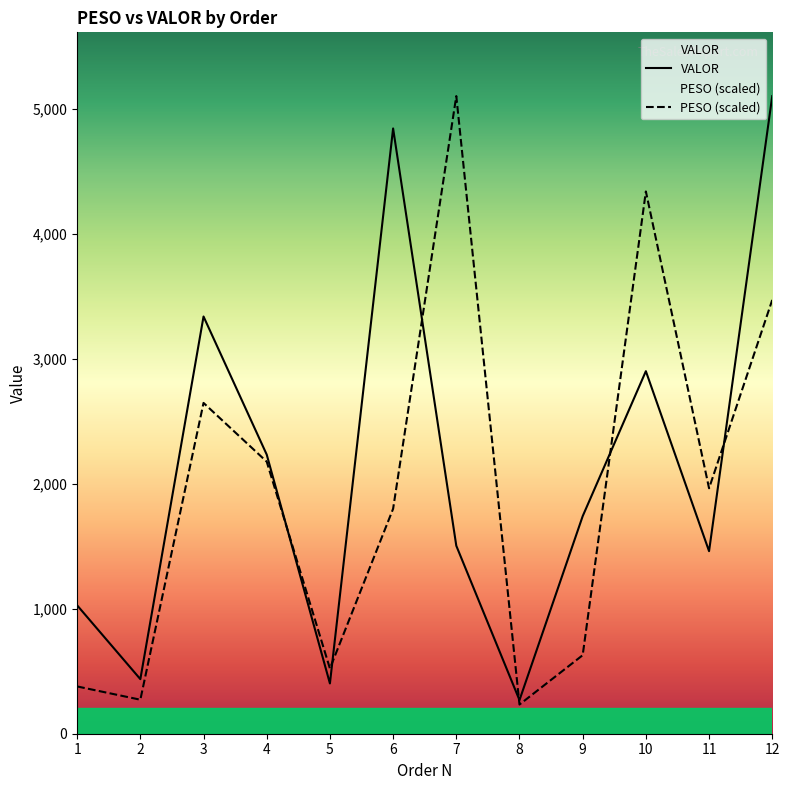

True or false: VALOR has more than 1 points higher than both neighbors.

True